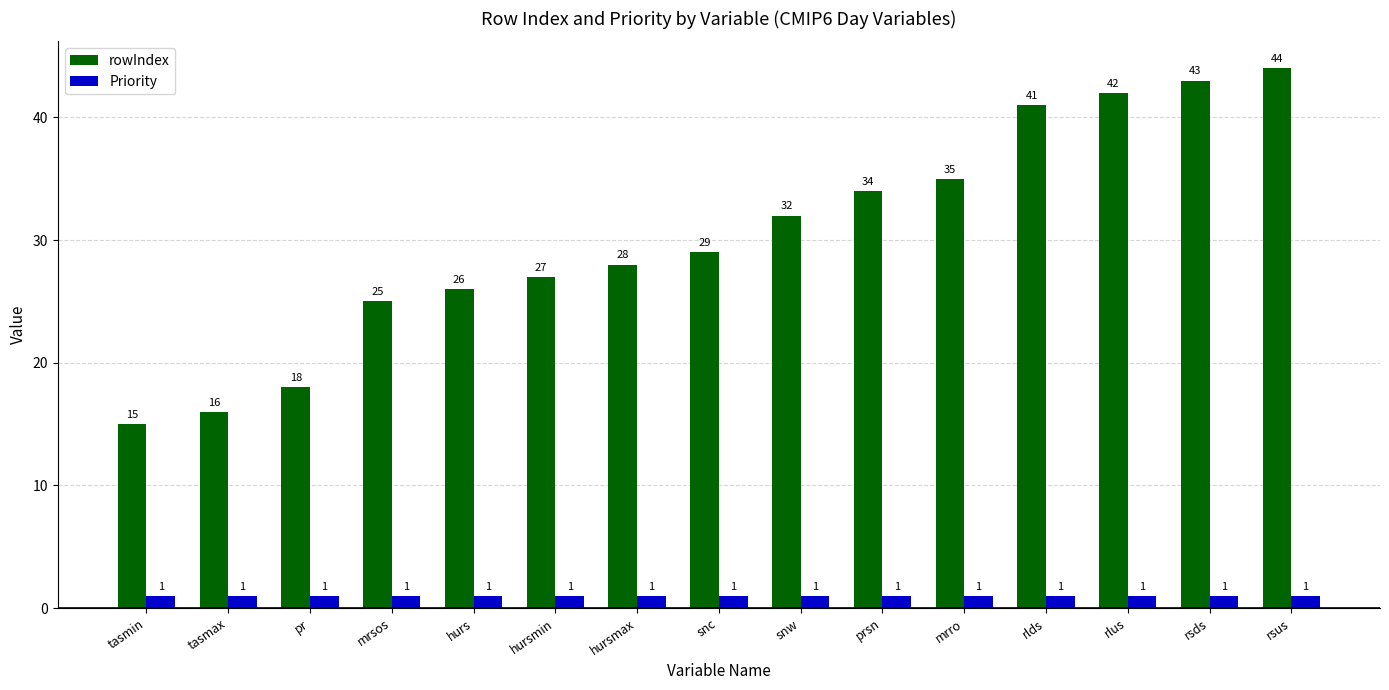

Reading left to right, transcribe all the data shown in this chart.

rowIndex: tasmin=15	tasmax=16	pr=18	mrsos=25	hurs=26	hursmin=27	hursmax=28	snc=29	snw=32	prsn=34	mrro=35	rlds=41	rlus=42	rsds=43	rsus=44
Priority: tasmin=1	tasmax=1	pr=1	mrsos=1	hurs=1	hursmin=1	hursmax=1	snc=1	snw=1	prsn=1	mrro=1	rlds=1	rlus=1	rsds=1	rsus=1